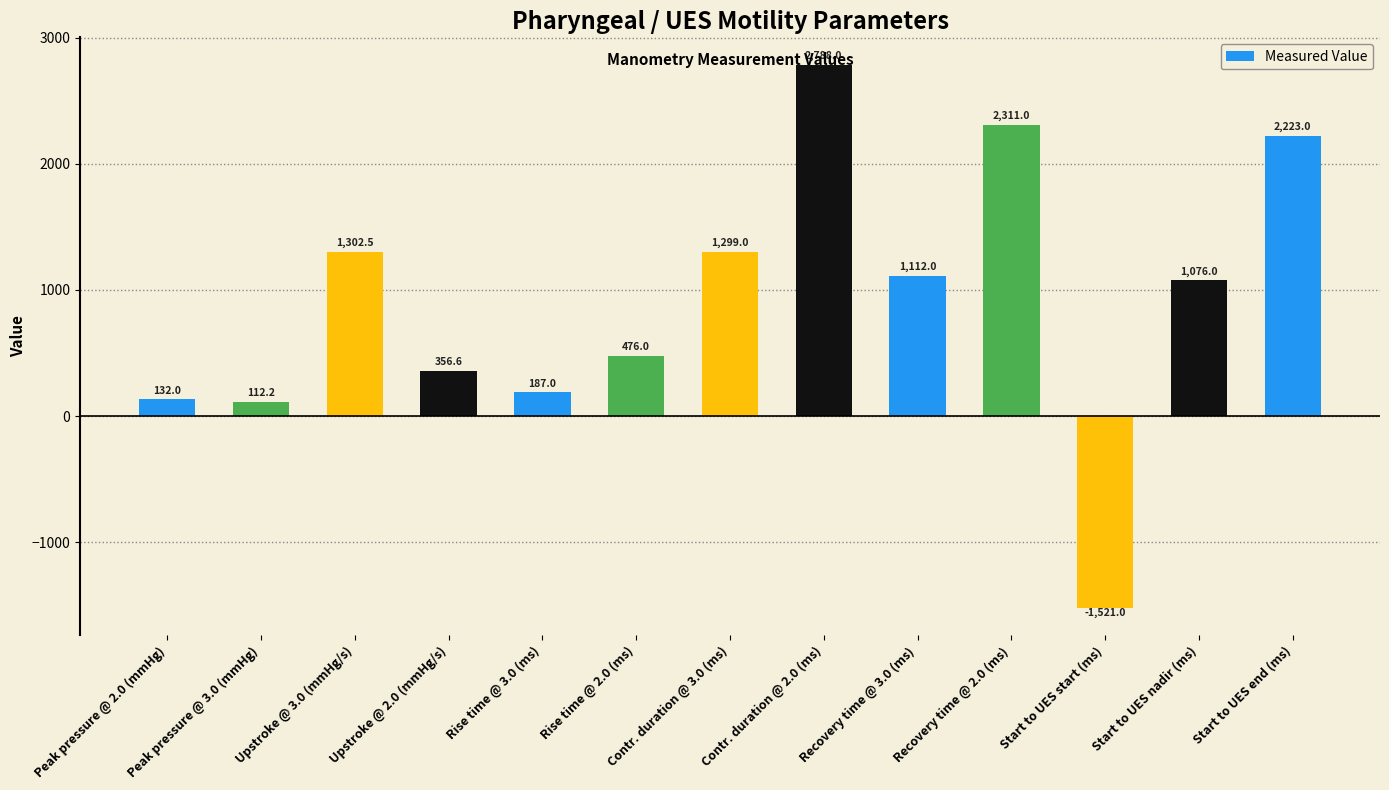

Is it true that the value at Peak pressure @ 3.0 (mmHg) is 112.2?

True